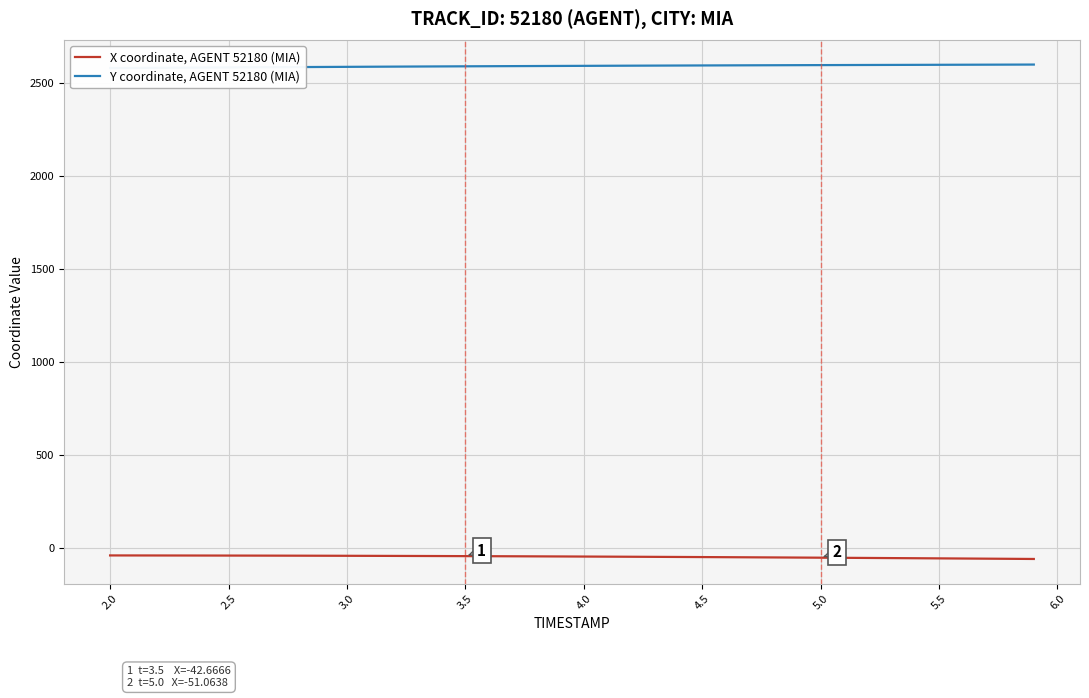

The value of X coordinate, AGENT 52180 (MIA) at 17 is -63.5. True or false?

False